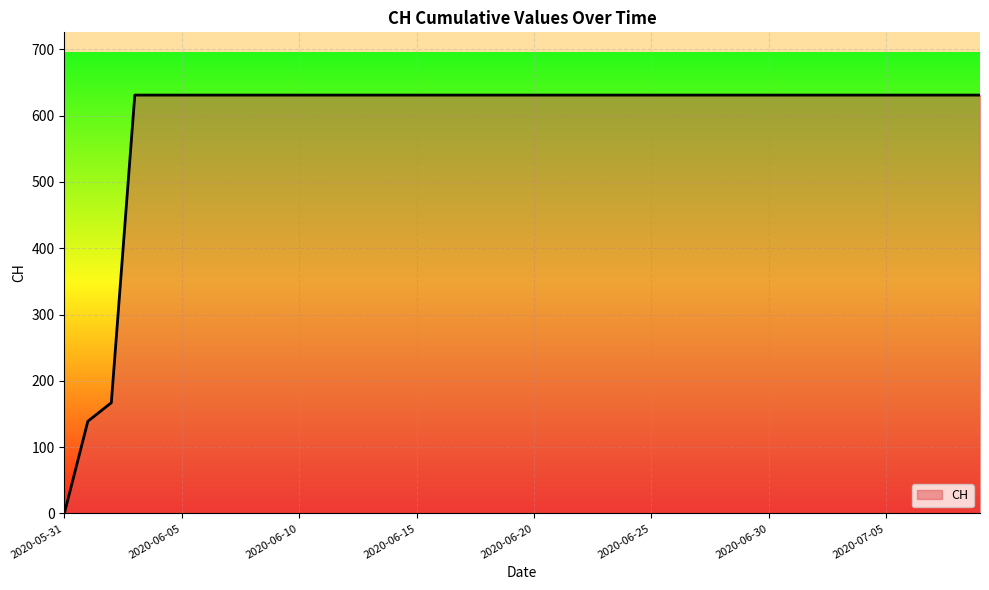

What is the maximum value shown in the chart?

631